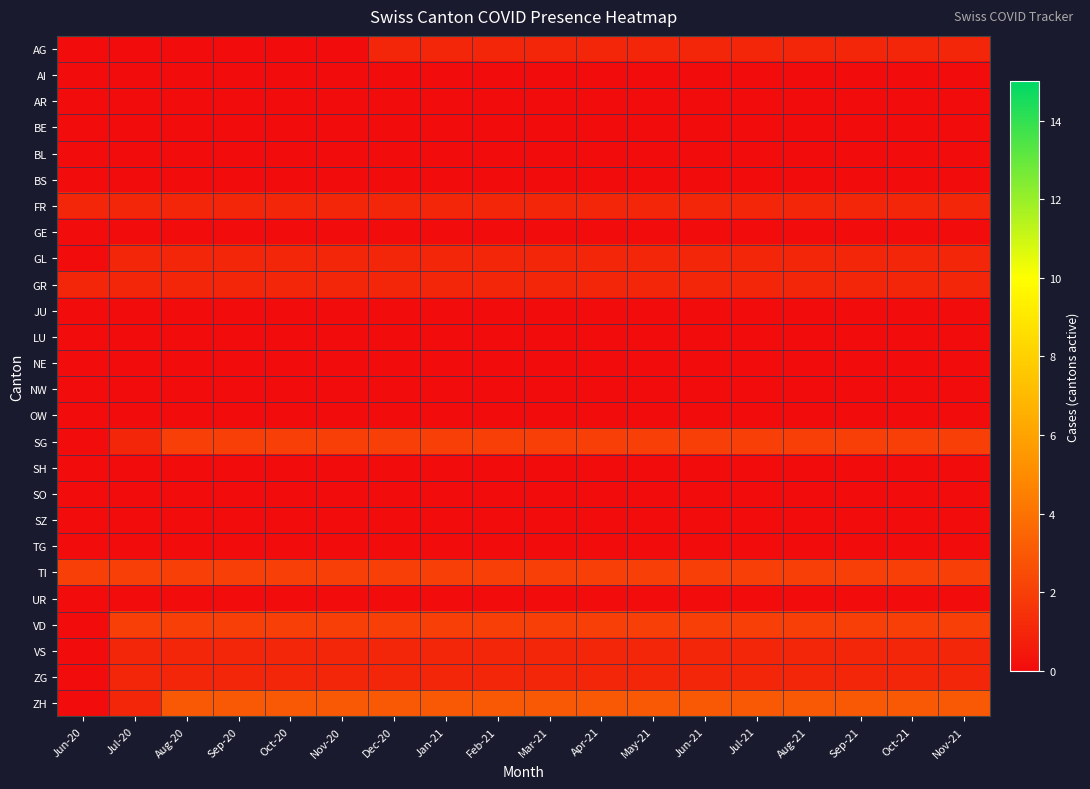

Reading left to right, transcribe all the data shown in this chart.

AG: Jun-20=0	Jul-20=0	Aug-20=0	Sep-20=0	Oct-20=0	Nov-20=0	Dec-20=1	Jan-21=1	Feb-21=1	Mar-21=1	Apr-21=1	May-21=1	Jun-21=1	Jul-21=1	Aug-21=1	Sep-21=1	Oct-21=1	Nov-21=1
AI: Jun-20=0	Jul-20=0	Aug-20=0	Sep-20=0	Oct-20=0	Nov-20=0	Dec-20=0	Jan-21=0	Feb-21=0	Mar-21=0	Apr-21=0	May-21=0	Jun-21=0	Jul-21=0	Aug-21=0	Sep-21=0	Oct-21=0	Nov-21=0
AR: Jun-20=0	Jul-20=0	Aug-20=0	Sep-20=0	Oct-20=0	Nov-20=0	Dec-20=0	Jan-21=0	Feb-21=0	Mar-21=0	Apr-21=0	May-21=0	Jun-21=0	Jul-21=0	Aug-21=0	Sep-21=0	Oct-21=0	Nov-21=0
BE: Jun-20=0	Jul-20=0	Aug-20=0	Sep-20=0	Oct-20=0	Nov-20=0	Dec-20=0	Jan-21=0	Feb-21=0	Mar-21=0	Apr-21=0	May-21=0	Jun-21=0	Jul-21=0	Aug-21=0	Sep-21=0	Oct-21=0	Nov-21=0
BL: Jun-20=0	Jul-20=0	Aug-20=0	Sep-20=0	Oct-20=0	Nov-20=0	Dec-20=0	Jan-21=0	Feb-21=0	Mar-21=0	Apr-21=0	May-21=0	Jun-21=0	Jul-21=0	Aug-21=0	Sep-21=0	Oct-21=0	Nov-21=0
BS: Jun-20=0	Jul-20=0	Aug-20=0	Sep-20=0	Oct-20=0	Nov-20=0	Dec-20=0	Jan-21=0	Feb-21=0	Mar-21=0	Apr-21=0	May-21=0	Jun-21=0	Jul-21=0	Aug-21=0	Sep-21=0	Oct-21=0	Nov-21=0
FR: Jun-20=1	Jul-20=1	Aug-20=1	Sep-20=1	Oct-20=1	Nov-20=1	Dec-20=1	Jan-21=1	Feb-21=1	Mar-21=1	Apr-21=1	May-21=1	Jun-21=1	Jul-21=1	Aug-21=1	Sep-21=1	Oct-21=1	Nov-21=1
GE: Jun-20=0	Jul-20=0	Aug-20=0	Sep-20=0	Oct-20=0	Nov-20=0	Dec-20=0	Jan-21=0	Feb-21=0	Mar-21=0	Apr-21=0	May-21=0	Jun-21=0	Jul-21=0	Aug-21=0	Sep-21=0	Oct-21=0	Nov-21=0
GL: Jun-20=0	Jul-20=1	Aug-20=1	Sep-20=1	Oct-20=1	Nov-20=1	Dec-20=1	Jan-21=1	Feb-21=1	Mar-21=1	Apr-21=1	May-21=1	Jun-21=1	Jul-21=1	Aug-21=1	Sep-21=1	Oct-21=1	Nov-21=1
GR: Jun-20=1	Jul-20=1	Aug-20=1	Sep-20=1	Oct-20=1	Nov-20=1	Dec-20=1	Jan-21=1	Feb-21=1	Mar-21=1	Apr-21=1	May-21=1	Jun-21=1	Jul-21=1	Aug-21=1	Sep-21=1	Oct-21=1	Nov-21=1
JU: Jun-20=0	Jul-20=0	Aug-20=0	Sep-20=0	Oct-20=0	Nov-20=0	Dec-20=0	Jan-21=0	Feb-21=0	Mar-21=0	Apr-21=0	May-21=0	Jun-21=0	Jul-21=0	Aug-21=0	Sep-21=0	Oct-21=0	Nov-21=0
LU: Jun-20=0	Jul-20=0	Aug-20=0	Sep-20=0	Oct-20=0	Nov-20=0	Dec-20=0	Jan-21=0	Feb-21=0	Mar-21=0	Apr-21=0	May-21=0	Jun-21=0	Jul-21=0	Aug-21=0	Sep-21=0	Oct-21=0	Nov-21=0
NE: Jun-20=0	Jul-20=0	Aug-20=0	Sep-20=0	Oct-20=0	Nov-20=0	Dec-20=0	Jan-21=0	Feb-21=0	Mar-21=0	Apr-21=0	May-21=0	Jun-21=0	Jul-21=0	Aug-21=0	Sep-21=0	Oct-21=0	Nov-21=0
NW: Jun-20=0	Jul-20=0	Aug-20=0	Sep-20=0	Oct-20=0	Nov-20=0	Dec-20=0	Jan-21=0	Feb-21=0	Mar-21=0	Apr-21=0	May-21=0	Jun-21=0	Jul-21=0	Aug-21=0	Sep-21=0	Oct-21=0	Nov-21=0
OW: Jun-20=0	Jul-20=0	Aug-20=0	Sep-20=0	Oct-20=0	Nov-20=0	Dec-20=0	Jan-21=0	Feb-21=0	Mar-21=0	Apr-21=0	May-21=0	Jun-21=0	Jul-21=0	Aug-21=0	Sep-21=0	Oct-21=0	Nov-21=0
SG: Jun-20=0	Jul-20=1	Aug-20=2	Sep-20=2	Oct-20=2	Nov-20=2	Dec-20=2	Jan-21=2	Feb-21=2	Mar-21=2	Apr-21=2	May-21=2	Jun-21=2	Jul-21=2	Aug-21=2	Sep-21=2	Oct-21=2	Nov-21=2
SH: Jun-20=0	Jul-20=0	Aug-20=0	Sep-20=0	Oct-20=0	Nov-20=0	Dec-20=0	Jan-21=0	Feb-21=0	Mar-21=0	Apr-21=0	May-21=0	Jun-21=0	Jul-21=0	Aug-21=0	Sep-21=0	Oct-21=0	Nov-21=0
SO: Jun-20=0	Jul-20=0	Aug-20=0	Sep-20=0	Oct-20=0	Nov-20=0	Dec-20=0	Jan-21=0	Feb-21=0	Mar-21=0	Apr-21=0	May-21=0	Jun-21=0	Jul-21=0	Aug-21=0	Sep-21=0	Oct-21=0	Nov-21=0
SZ: Jun-20=0	Jul-20=0	Aug-20=0	Sep-20=0	Oct-20=0	Nov-20=0	Dec-20=0	Jan-21=0	Feb-21=0	Mar-21=0	Apr-21=0	May-21=0	Jun-21=0	Jul-21=0	Aug-21=0	Sep-21=0	Oct-21=0	Nov-21=0
TG: Jun-20=0	Jul-20=0	Aug-20=0	Sep-20=0	Oct-20=0	Nov-20=0	Dec-20=0	Jan-21=0	Feb-21=0	Mar-21=0	Apr-21=0	May-21=0	Jun-21=0	Jul-21=0	Aug-21=0	Sep-21=0	Oct-21=0	Nov-21=0
TI: Jun-20=2	Jul-20=2	Aug-20=2	Sep-20=2	Oct-20=2	Nov-20=2	Dec-20=2	Jan-21=2	Feb-21=2	Mar-21=2	Apr-21=2	May-21=2	Jun-21=2	Jul-21=2	Aug-21=2	Sep-21=2	Oct-21=2	Nov-21=2
UR: Jun-20=0	Jul-20=0	Aug-20=0	Sep-20=0	Oct-20=0	Nov-20=0	Dec-20=0	Jan-21=0	Feb-21=0	Mar-21=0	Apr-21=0	May-21=0	Jun-21=0	Jul-21=0	Aug-21=0	Sep-21=0	Oct-21=0	Nov-21=0
VD: Jun-20=0	Jul-20=2	Aug-20=2	Sep-20=2	Oct-20=2	Nov-20=2	Dec-20=2	Jan-21=2	Feb-21=2	Mar-21=2	Apr-21=2	May-21=2	Jun-21=2	Jul-21=2	Aug-21=2	Sep-21=2	Oct-21=2	Nov-21=2
VS: Jun-20=0	Jul-20=1	Aug-20=1	Sep-20=1	Oct-20=1	Nov-20=1	Dec-20=1	Jan-21=1	Feb-21=1	Mar-21=1	Apr-21=1	May-21=1	Jun-21=1	Jul-21=1	Aug-21=1	Sep-21=1	Oct-21=1	Nov-21=1
ZG: Jun-20=0	Jul-20=1	Aug-20=1	Sep-20=1	Oct-20=1	Nov-20=1	Dec-20=1	Jan-21=1	Feb-21=1	Mar-21=1	Apr-21=1	May-21=1	Jun-21=1	Jul-21=1	Aug-21=1	Sep-21=1	Oct-21=1	Nov-21=1
ZH: Jun-20=0	Jul-20=1	Aug-20=3	Sep-20=3	Oct-20=3	Nov-20=3	Dec-20=3	Jan-21=3	Feb-21=3	Mar-21=3	Apr-21=3	May-21=3	Jun-21=3	Jul-21=3	Aug-21=3	Sep-21=3	Oct-21=3	Nov-21=3